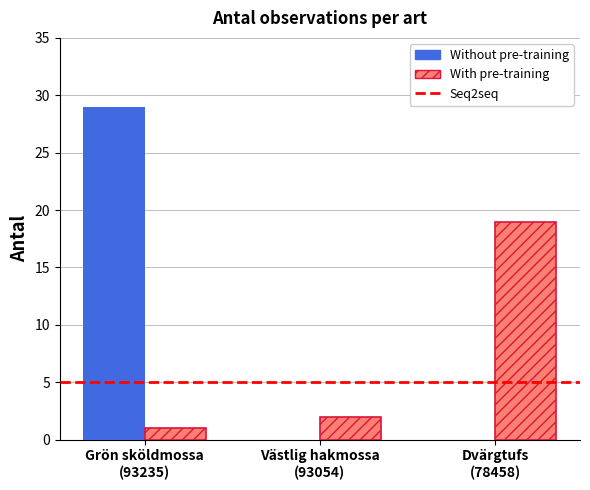

What is the greatest value displayed?

29